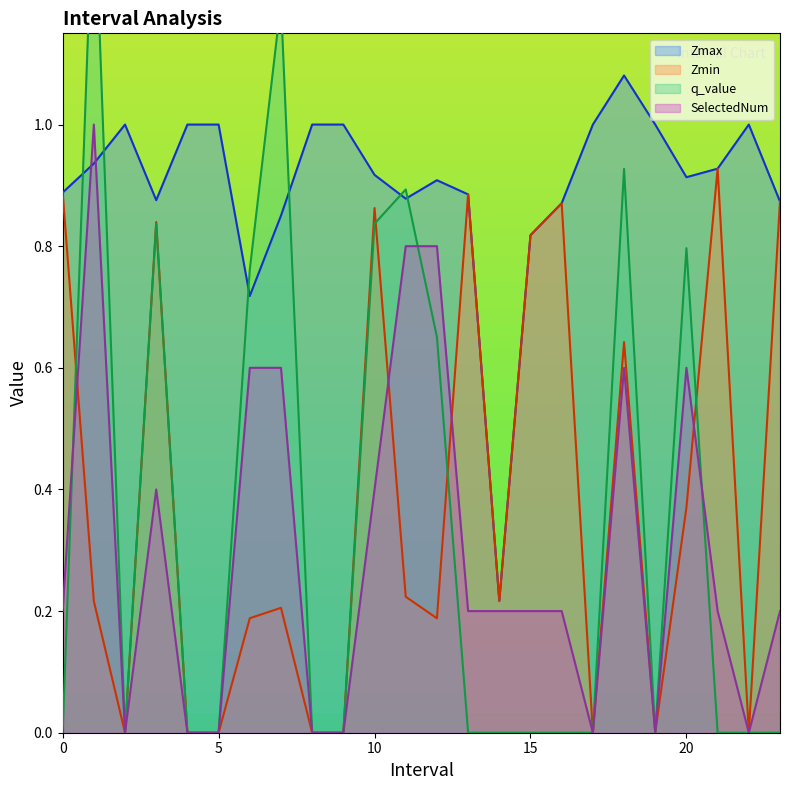

How many intersections are there between SelectedNum and Zmin?

4